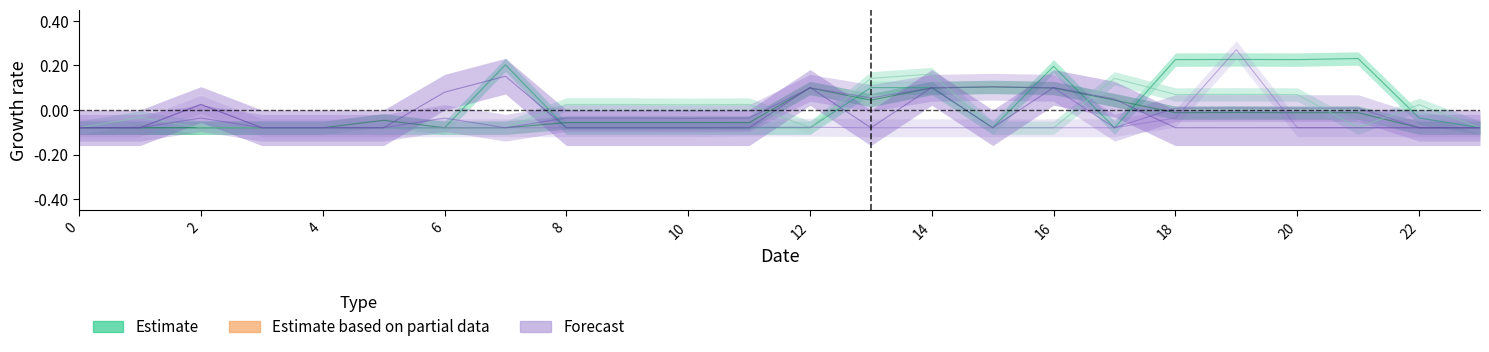

Reading left to right, list all the values displayed in this chart.

col_18: -0.1	-0.1	-0.1	-0.1	-0.1	-0.1	-0.1	0.2	-0.1	-0.1	-0.1	-0.1	-0.1	0.1	0.1	-0.1	0.2	-0.1	0.2	0.2	0.2	0.2	-0.0	-0.1
col_5: -0.1	-0.1	-0.1	-0.1	-0.1	-0.0	-0.1	-0.1	-0.1	-0.1	-0.1	-0.1	0.1	0.0	0.1	0.1	0.1	0.0	-0.0	-0.0	-0.0	-0.0	-0.1	-0.1
col_17: -0.1	-0.0	-0.1	-0.1	-0.1	-0.1	-0.1	-0.1	0.0	0.0	0.0	0.0	-0.1	0.1	0.2	-0.1	-0.1	0.1	0.1	0.1	0.1	-0.1	0.0	-0.1
col_19: -0.1	-0.1	0.0	-0.1	-0.1	-0.1	-0.1	-0.1	-0.1	-0.1	-0.1	-0.1	-0.1	-0.1	-0.1	-0.1	-0.1	-0.1	-0.0	0.3	-0.1	-0.1	-0.1	-0.1
col_4: -0.1	-0.1	-0.0	-0.1	-0.1	-0.1	-0.0	-0.1	-0.0	-0.0	-0.0	-0.0	0.1	0.1	0.1	0.1	0.1	-0.1	0.0	0.0	0.0	0.0	-0.1	-0.1
col_6: -0.1	-0.1	0.0	-0.1	-0.1	-0.1	0.1	0.2	-0.1	-0.1	-0.1	-0.1	0.1	-0.1	0.1	-0.1	0.1	0.0	-0.1	-0.1	-0.1	-0.1	-0.1	-0.1